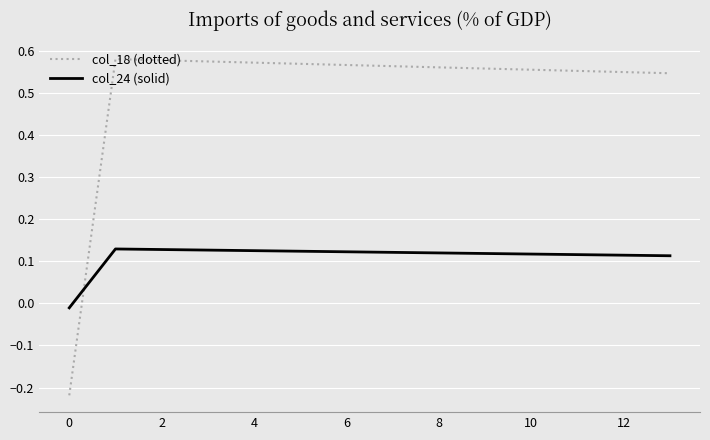

What is the sum of all col_24 (solid) values?

1.6